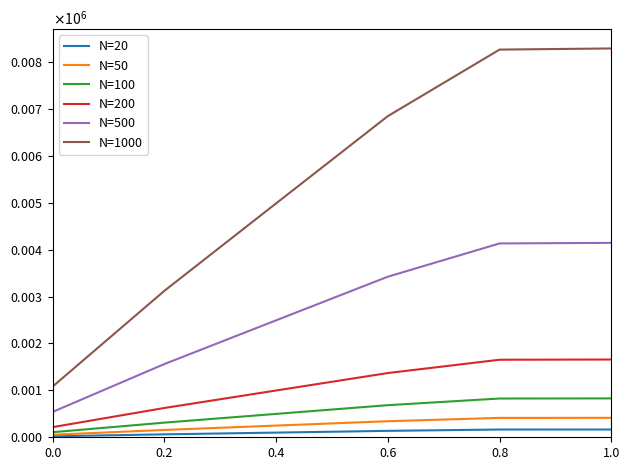

What are all the series names shown in the legend?

N=20, N=50, N=100, N=200, N=500, N=1000